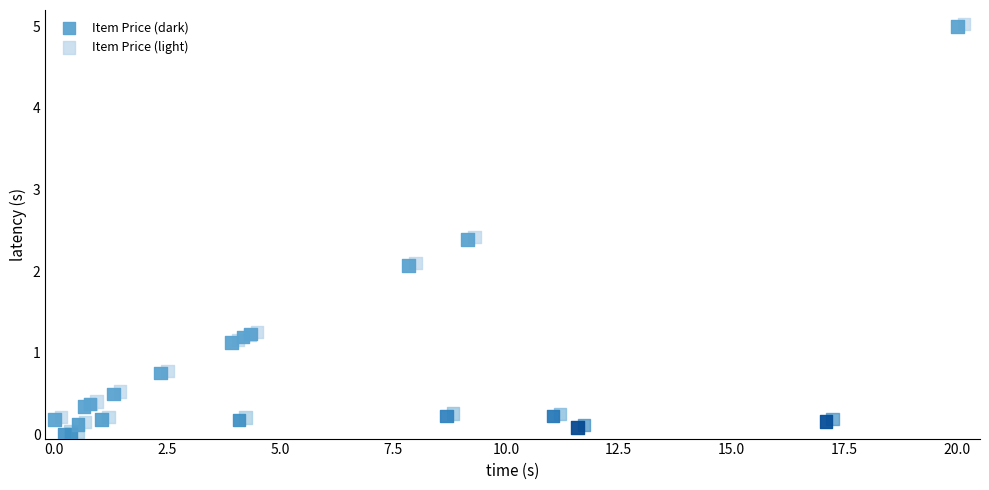

What are all the series names shown in the legend?

Item Price (dark), Item Price (light)